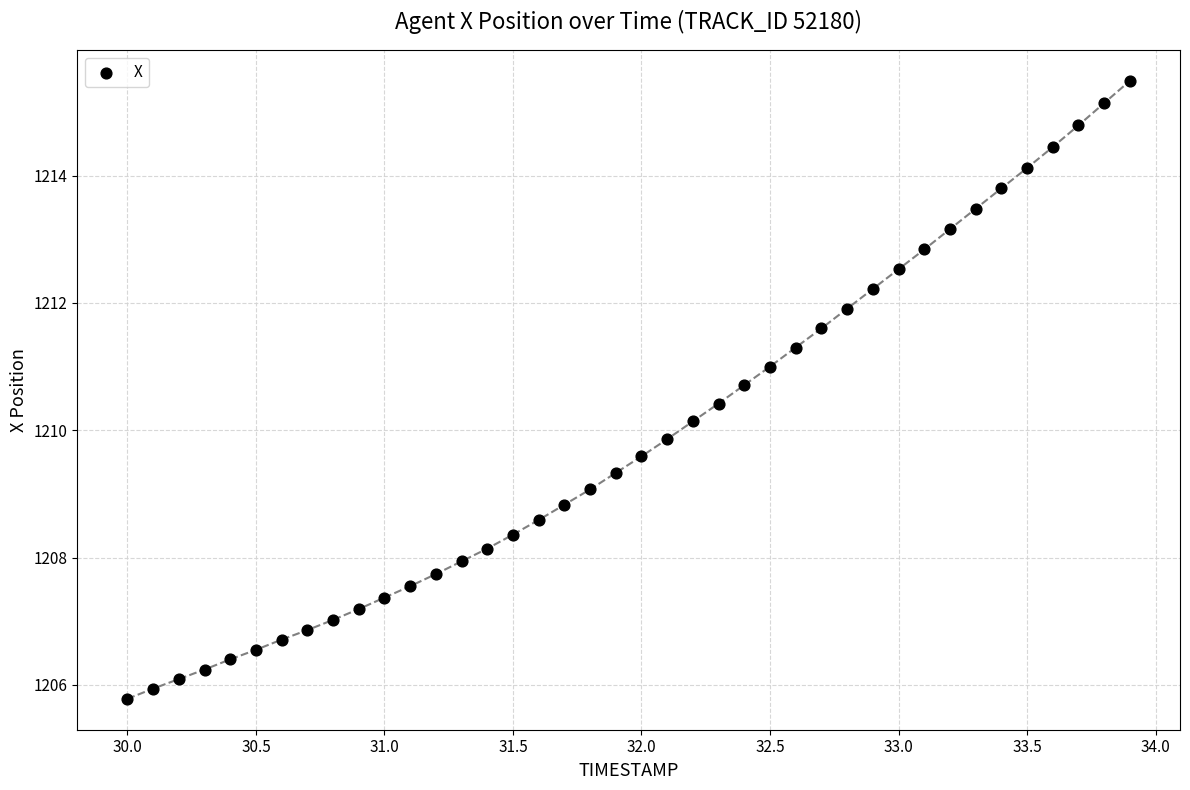

What is the range of Y values (max minus min)?

9.7